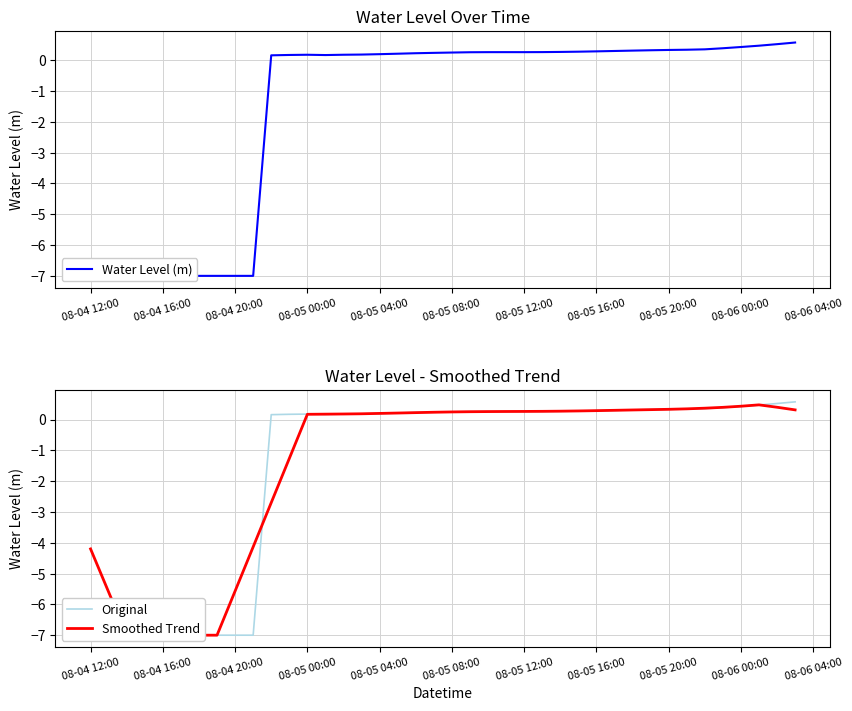

Count the number of data series in this chart.

3